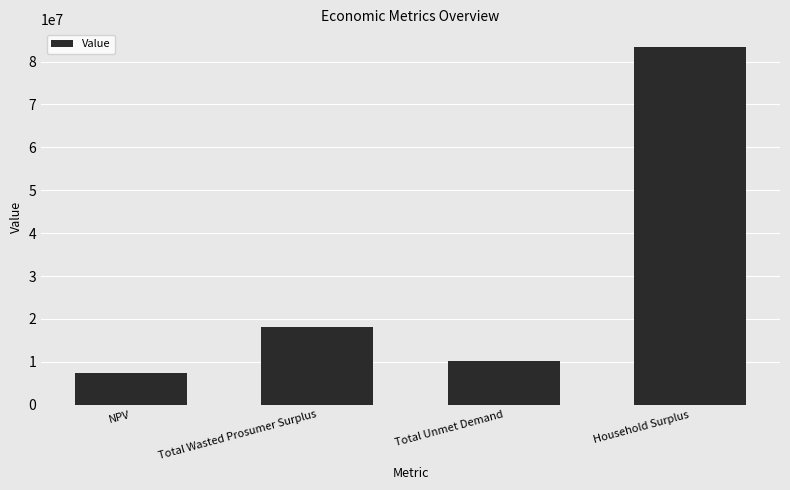

True or false: the data shows 18093321.8 at Total Wasted Prosumer Surplus.

True